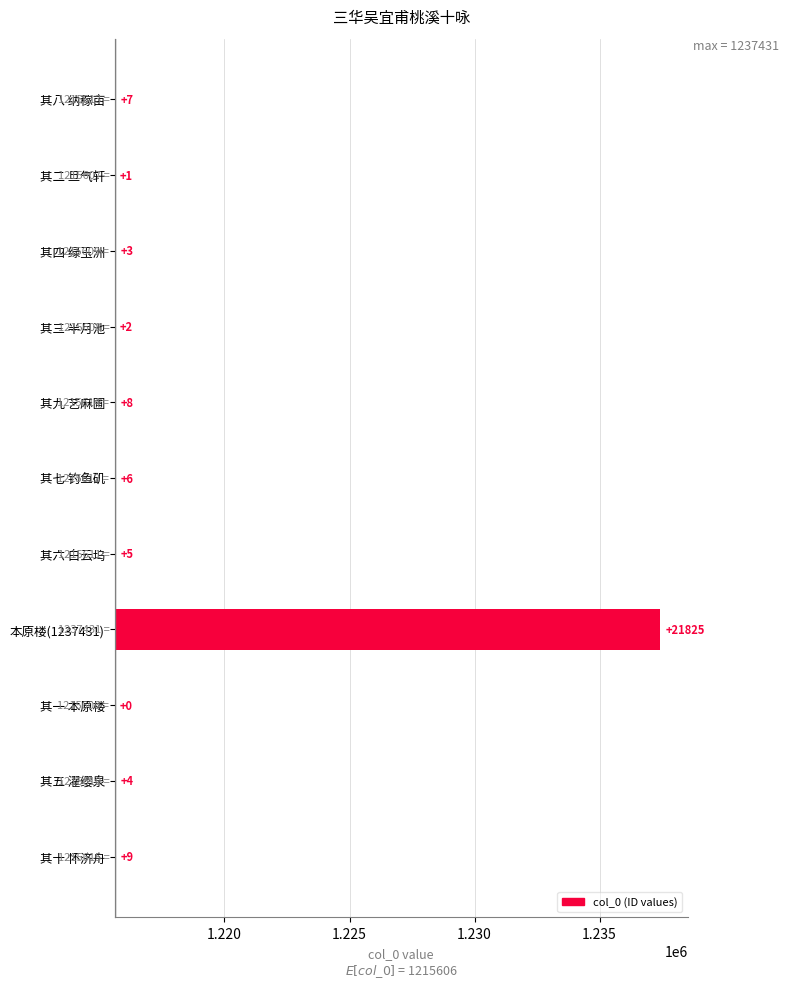

Which has a higher value, 1.235 or 1.215?

1.235